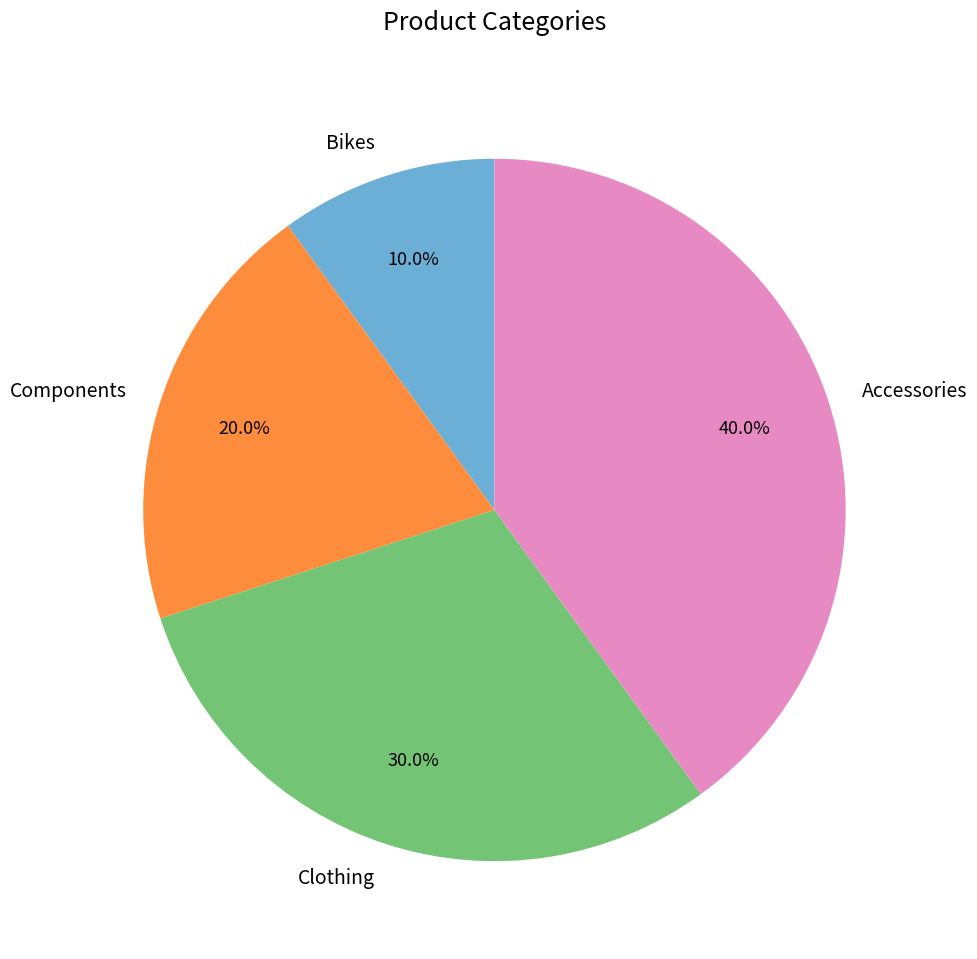

Is there a majority slice in this chart?

No